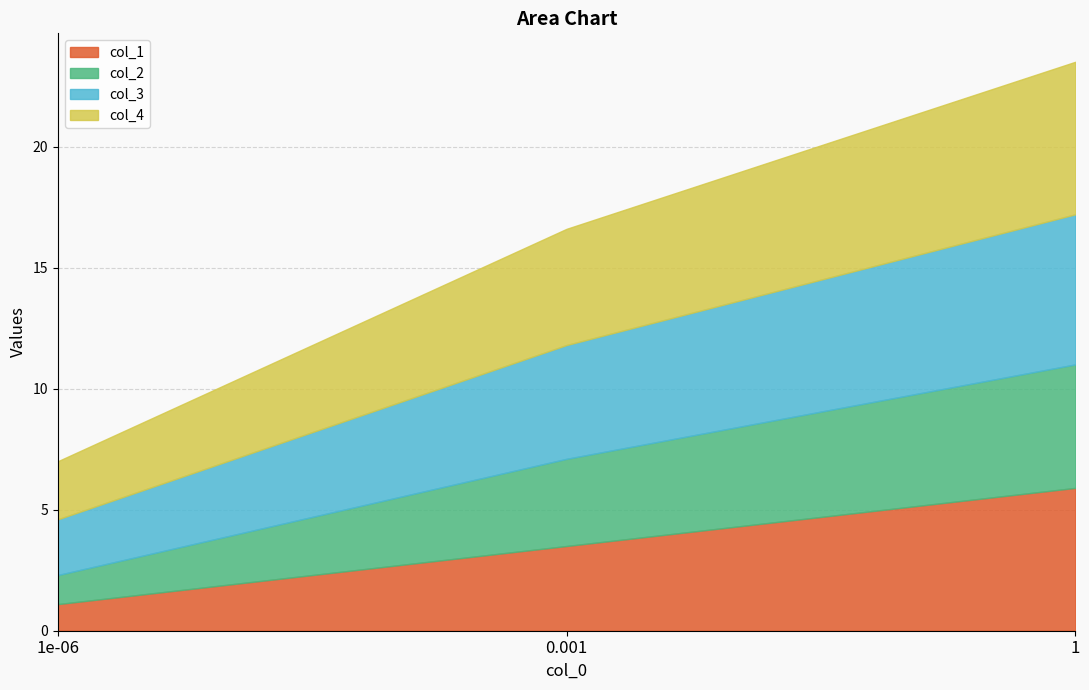

Reading right to left, list all the values displayed in this chart.

col_1: 5.9	3.5	1.1
col_2: 5.1	3.6	1.2
col_3: 6.2	4.7	2.3
col_4: 6.3	4.8	2.4